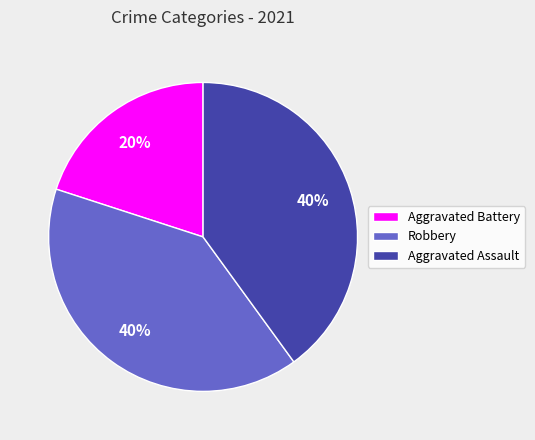

To the nearest percent, what percentage of the pie is Robbery?

40%